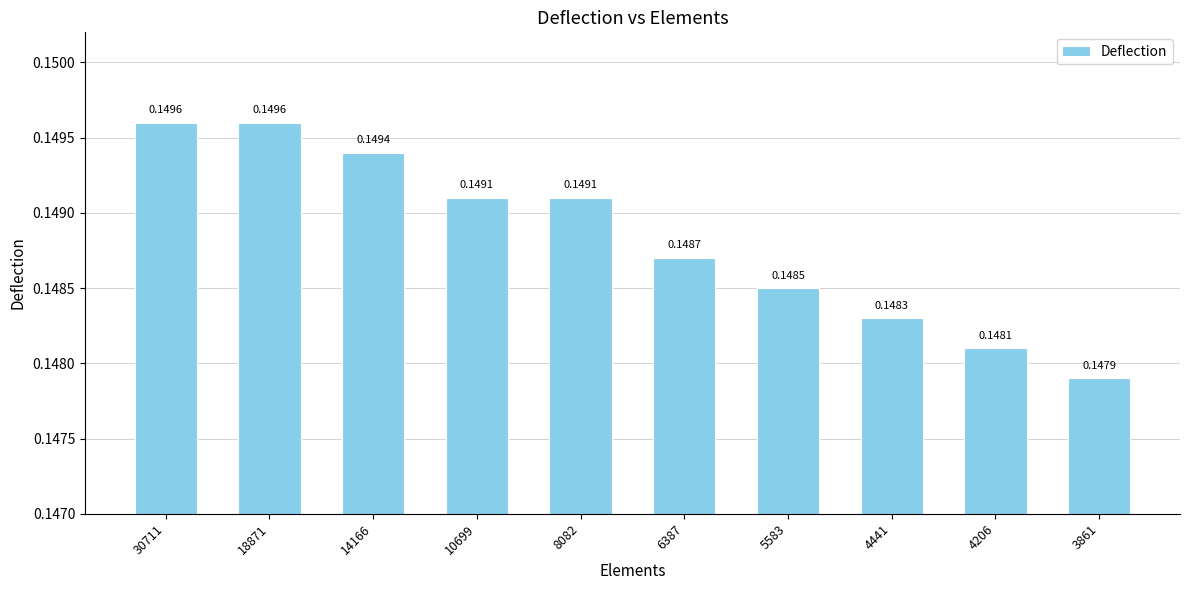

At which label is the value closest to 0?

3861